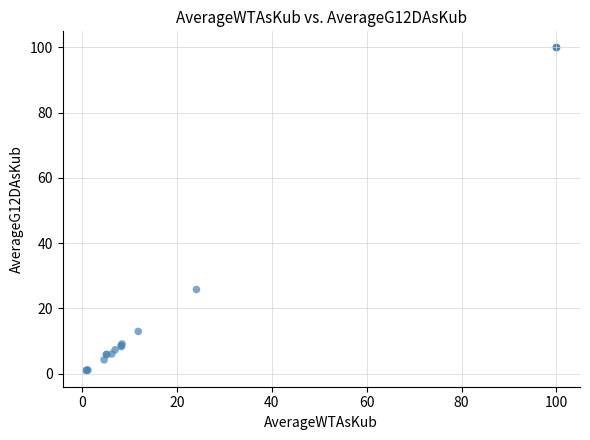

What Y value in the scatter plot is closest to 50?

25.8